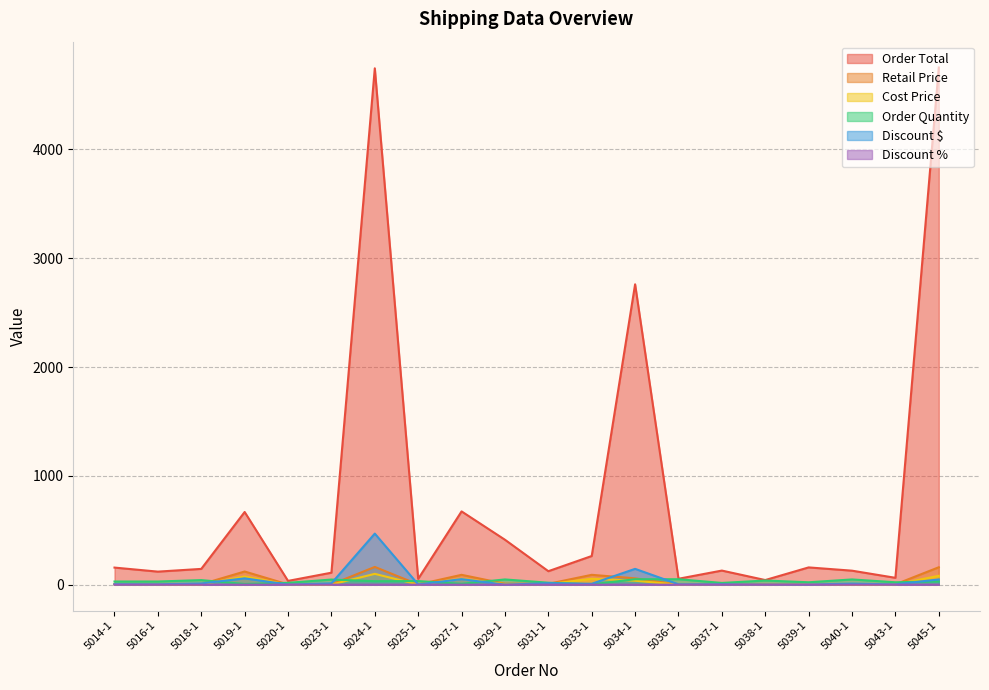

Reading left to right, extract all data points from this chart.

Discount $: 5014-1=4.9	5016-1=3.7	5018-1=10.9	5019-1=58.1	5020-1=1.1	5023-1=12.2	5024-1=469.2	5025-1=2.2	5027-1=50.7	5029-1=0.0	5031-1=13.8	5033-1=8.1	5034-1=145.2	5036-1=3.4	5037-1=4.0	5038-1=0.9	5039-1=1.6	5040-1=9.7	5043-1=2.6	5045-1=48.0
Order Total: 5014-1=157.0	5016-1=119.8	5018-1=144.9	5019-1=667.8	5020-1=34.6	5023-1=110.0	5024-1=4744.5	5025-1=53.2	5027-1=673.2	5029-1=412.8	5031-1=123.8	5033-1=263.3	5034-1=2759.8	5036-1=54.3	5037-1=129.4	5038-1=42.5	5039-1=158.6	5040-1=128.6	5043-1=62.9	5045-1=4751.7
Order Quantity: 5014-1=29.0	5016-1=29.0	5018-1=42.0	5019-1=6.0	5020-1=17.0	5023-1=47.0	5024-1=32.0	5025-1=33.0	5027-1=8.0	5029-1=48.0	5031-1=18.0	5033-1=3.0	5034-1=50.0	5036-1=50.0	5037-1=16.0	5038-1=38.0	5039-1=22.0	5040-1=48.0	5043-1=22.0	5045-1=30.0
Discount %: 5014-1=0.0	5016-1=0.0	5018-1=0.1	5019-1=0.1	5020-1=0.0	5023-1=0.1	5024-1=0.1	5025-1=0.0	5027-1=0.1	5029-1=0.0	5031-1=0.1	5033-1=0.0	5034-1=0.1	5036-1=0.1	5037-1=0.0	5038-1=0.0	5039-1=0.0	5040-1=0.1	5043-1=0.0	5045-1=0.0
Retail Price: 5014-1=5.6	5016-1=4.3	5018-1=3.7	5019-1=121.0	5020-1=2.1	5023-1=2.6	5024-1=162.9	5025-1=1.7	5027-1=90.5	5029-1=8.6	5031-1=7.6	5033-1=90.5	5034-1=58.1	5036-1=1.1	5037-1=8.3	5038-1=1.1	5039-1=7.3	5040-1=2.9	5043-1=3.0	5045-1=160.0
Cost Price: 5014-1=3.5	5016-1=2.4	5018-1=2.4	5019-1=75.0	5020-1=0.9	5023-1=1.1	5024-1=99.4	5025-1=1.1	5027-1=54.3	5029-1=5.3	5031-1=4.9	5033-1=54.3	5034-1=36.0	5036-1=0.7	5037-1=3.4	5038-1=0.7	5039-1=4.6	5040-1=1.3	5043-1=1.8	5045-1=81.6